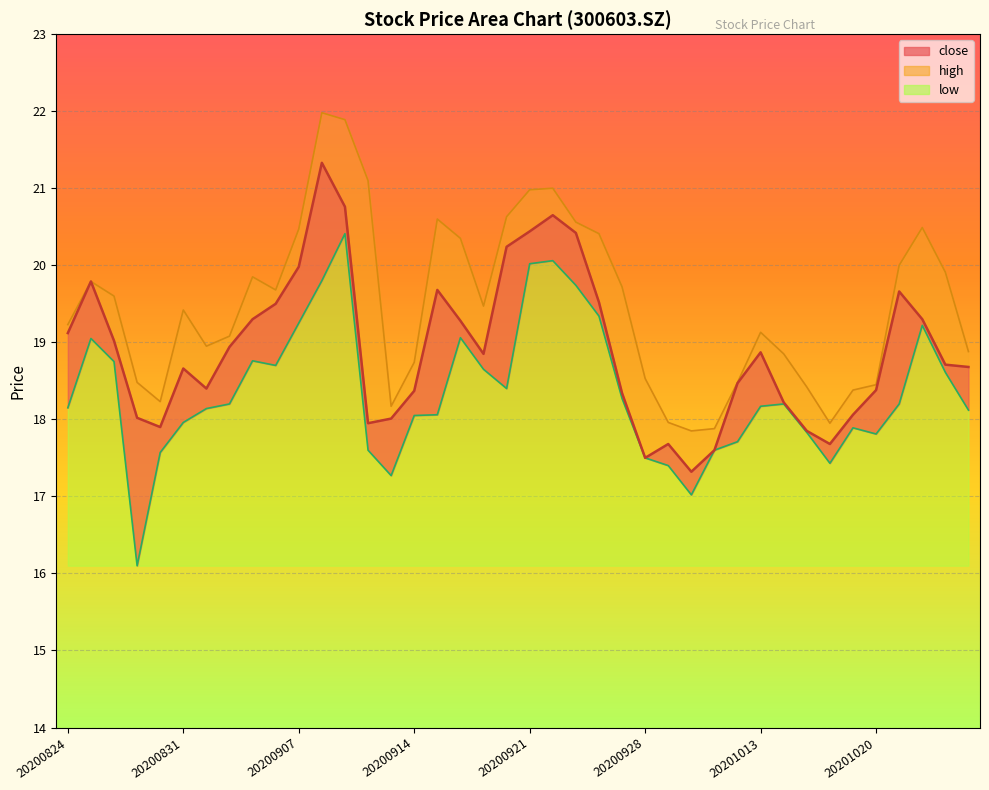

What is the value of the high point at the 2nd from the left?

19.8